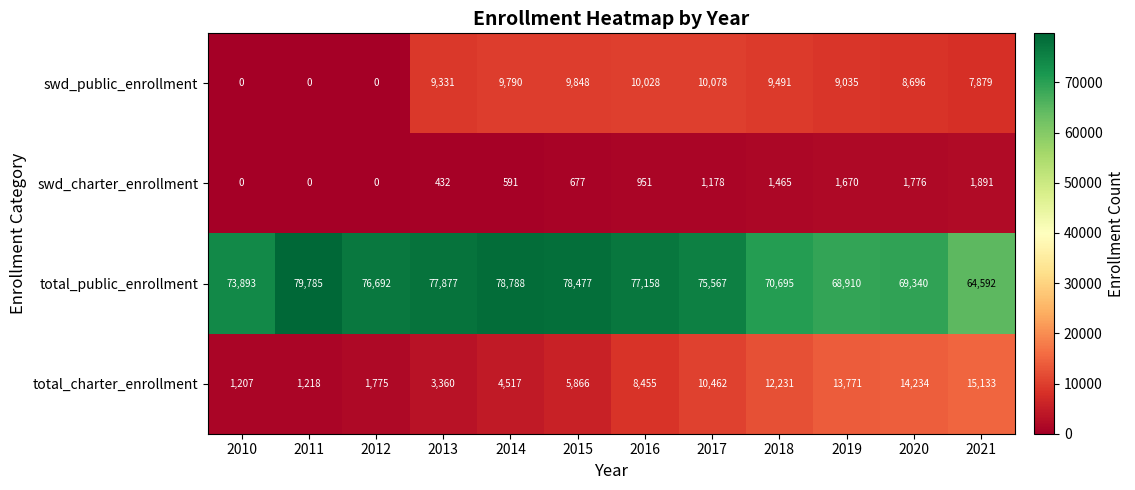

Where is swd_charter_enrollment nearest to the value 945?

2016